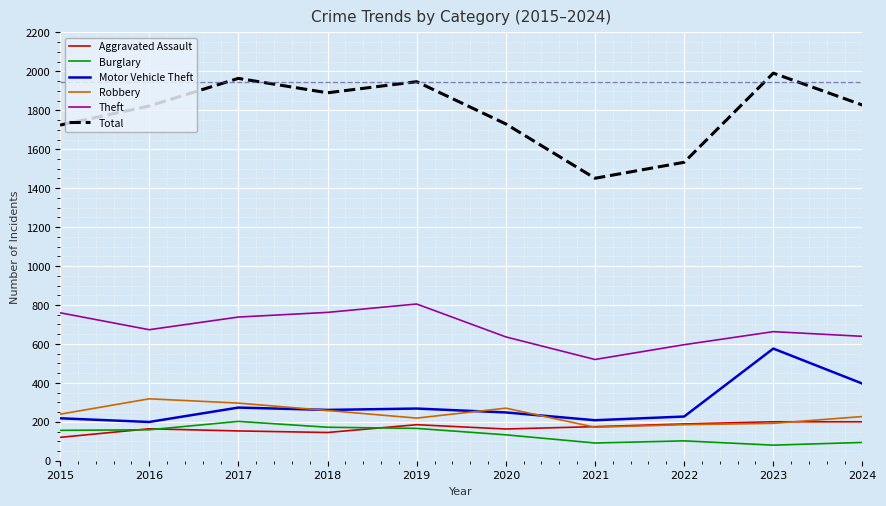

At which category does the chart reach its peak across all series?

2023